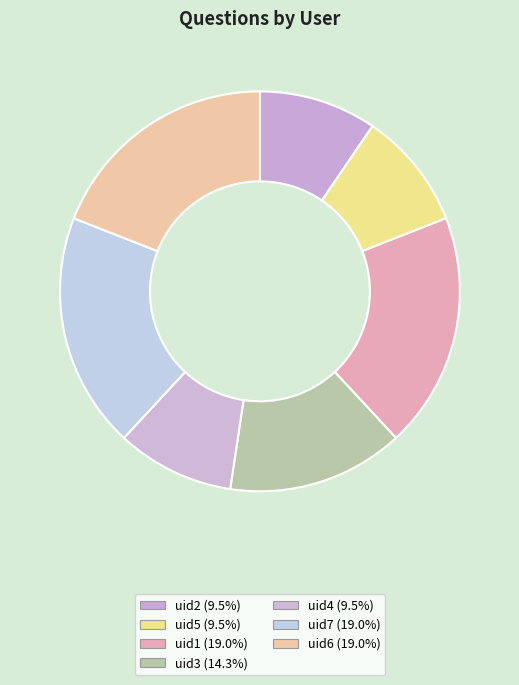

How many slices are in this pie chart?

7